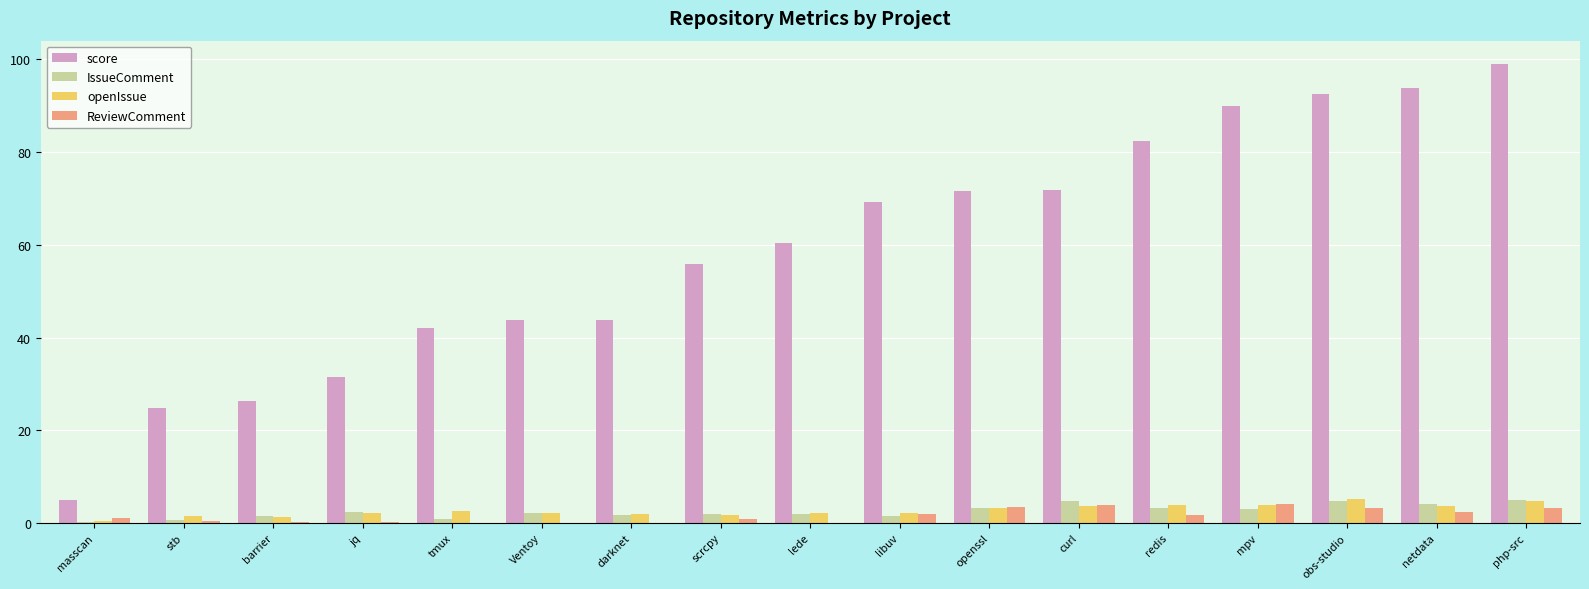

What is the greatest value displayed?

99.1